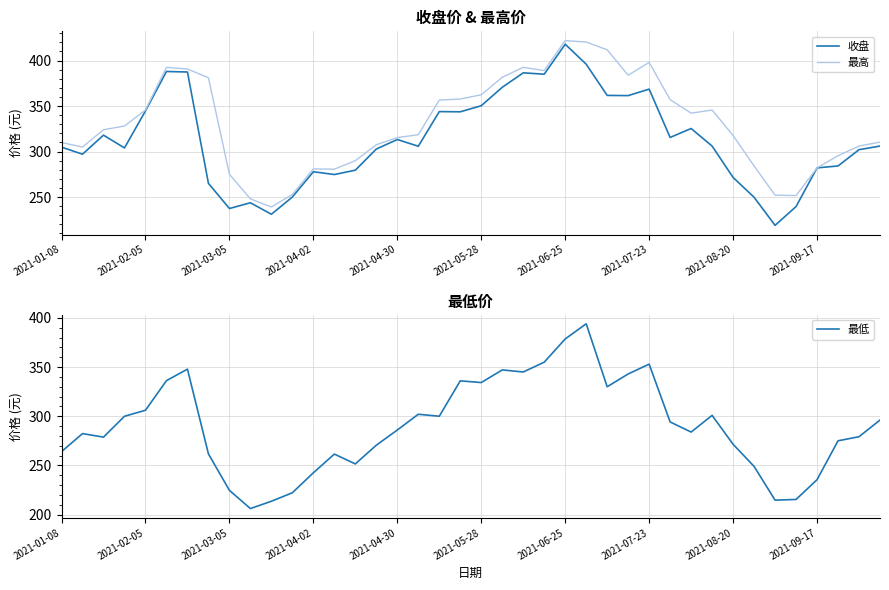

Is the value of 收盘 at 30 greater than the value of 最高 at 37?

Yes